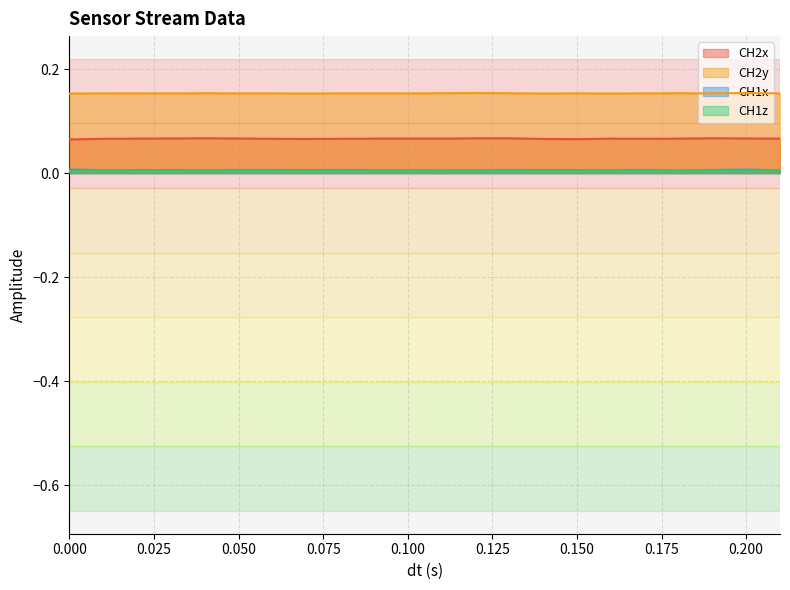

List the labels in order of CH1x value, smallest first.

0.18, 0.11, 0.21, 0.01, 0.02, 0.03, 0.04, 0.07, 0.09, 0.1, 0.12, 0.14, 0.15, 0.16, 0.05, 0.06, 0.08, 0.13, 0.17, 0.19, 0.0, 0.2